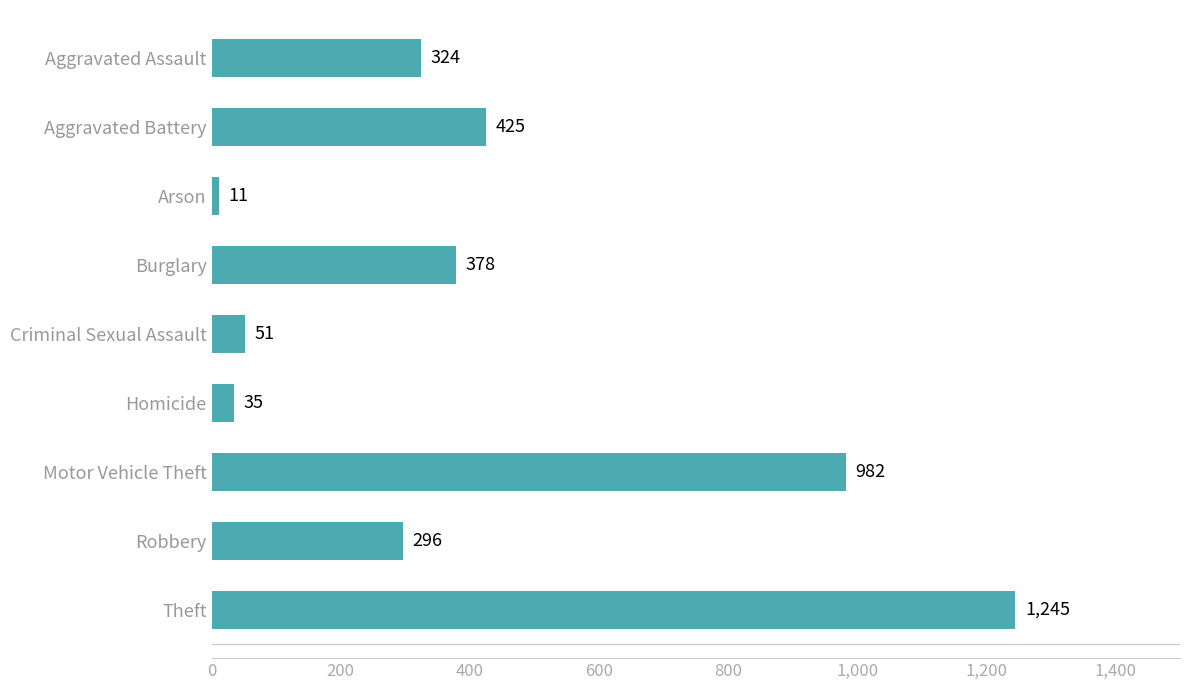

What is the value of the 1st bar from the top?

324